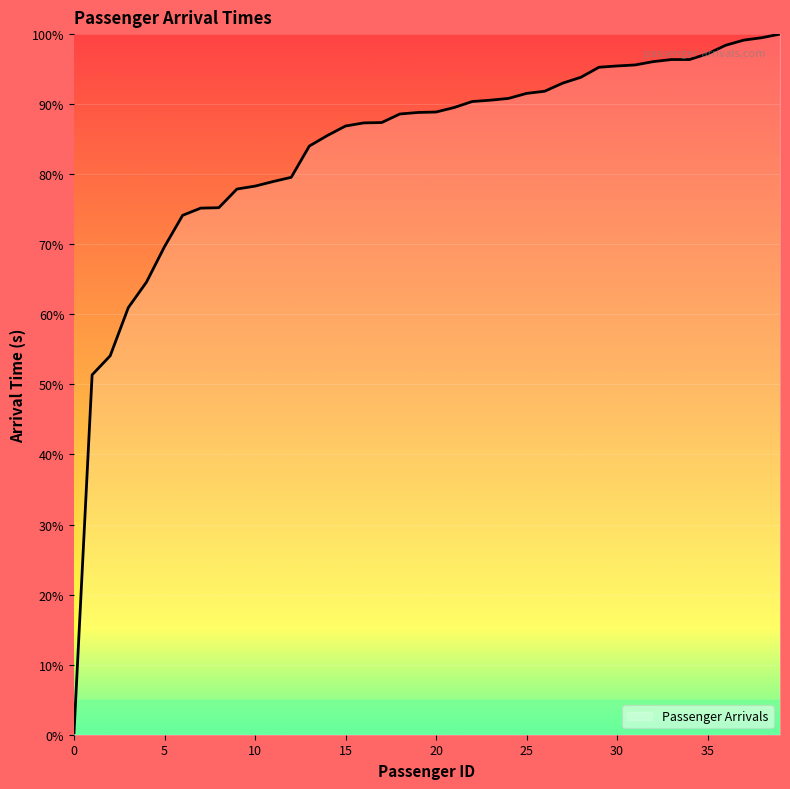

What is the greatest value displayed?

100.0